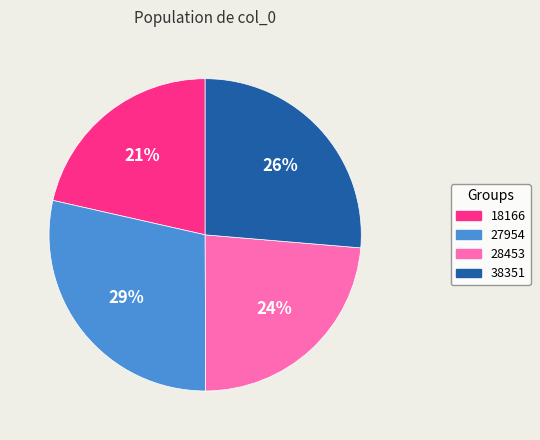

Between 27954 and 38351, which is larger?

27954